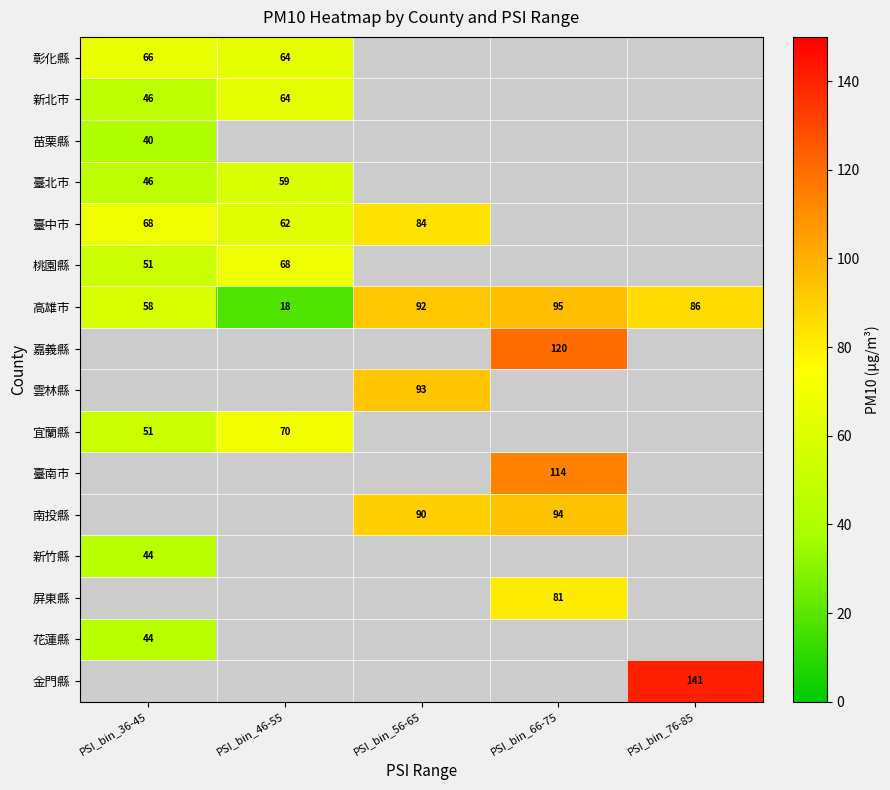

Between PSI_bin_66-75 and PSI_bin_46-55, which is larger?

PSI_bin_46-55